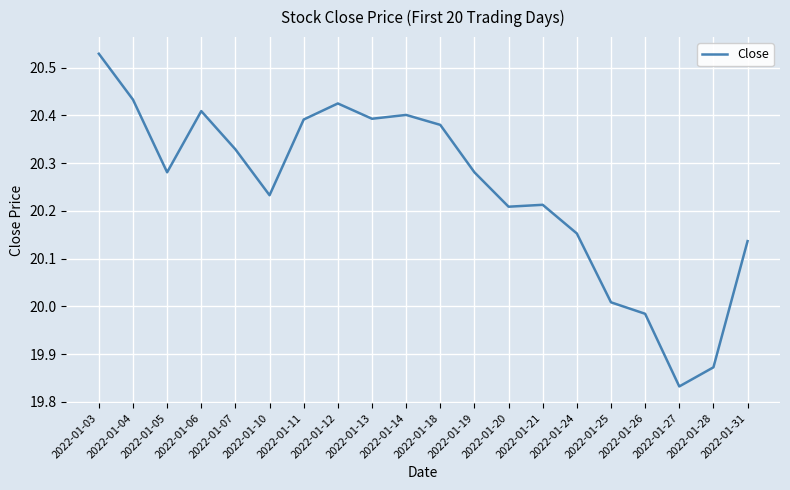

Which category has the highest value across all series?

2022-01-03